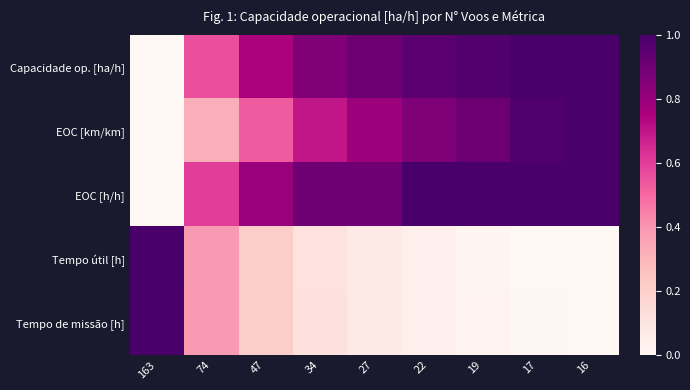

At 74, list the series in order from smallest to largest.

EOC [km/km], Tempo útil [h], Tempo de missão [h], Capacidade op. [ha/h], EOC [h/h]